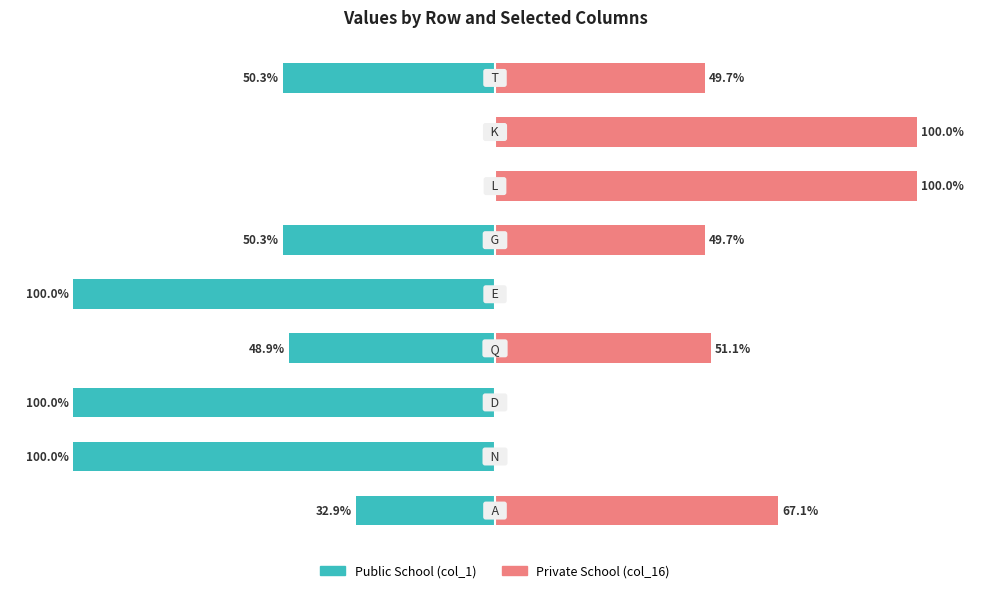

What is the average value of the Public School series?

-53.6